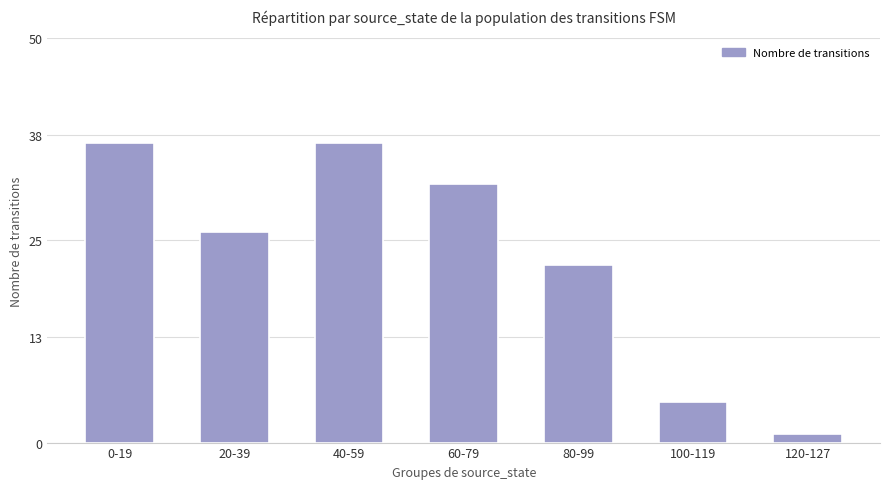

What is the label of the 5th bar from the left?

80-99